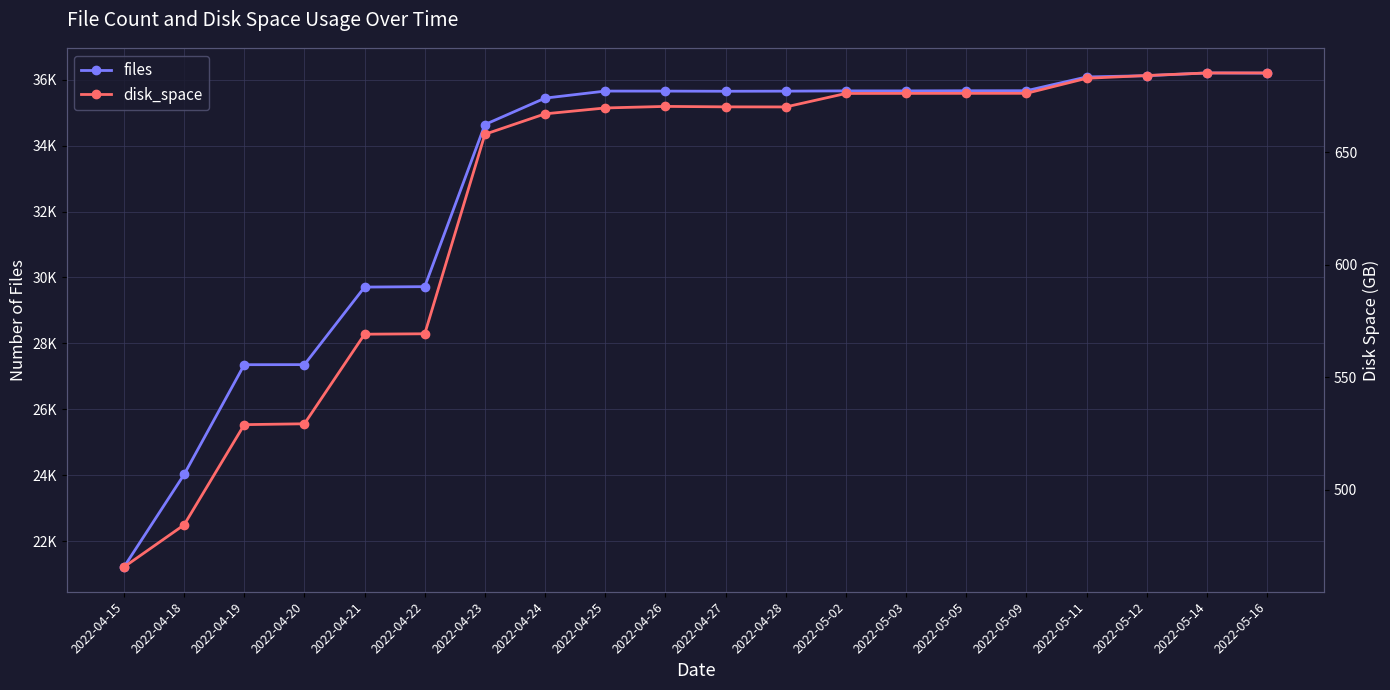

What is the label of the 17th point from the right?

2022-04-20